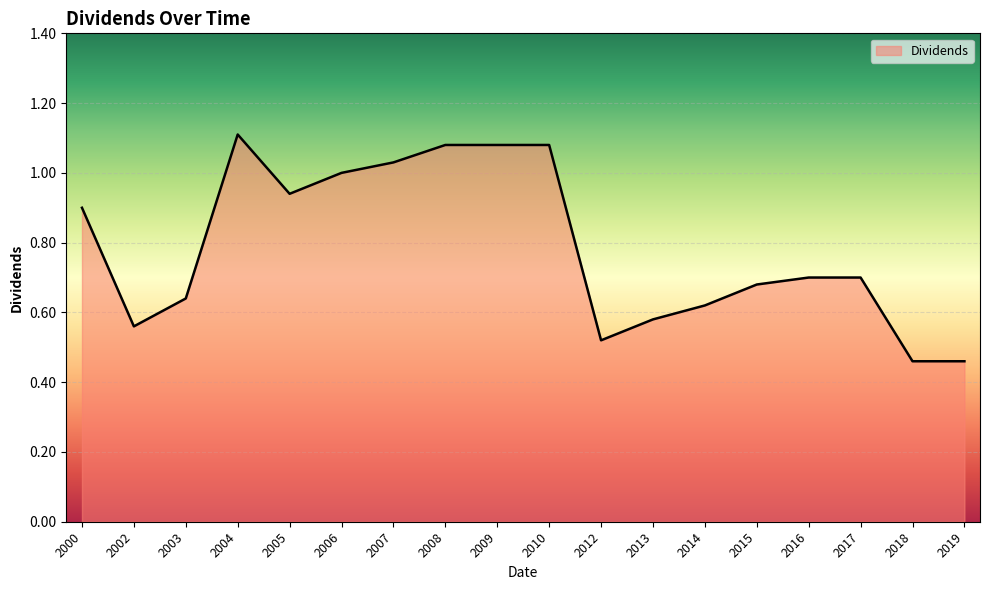

Which category has the highest value across all series?

2004